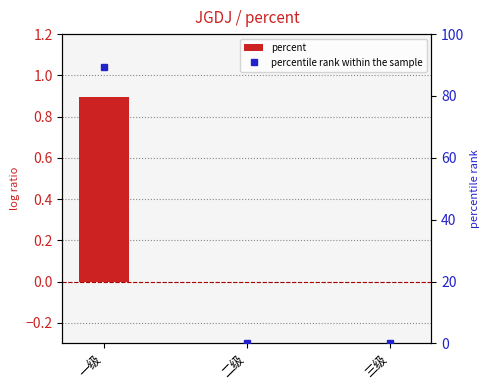

At 二级, list the series in order from smallest to largest.

percent, percentile rank within the sample